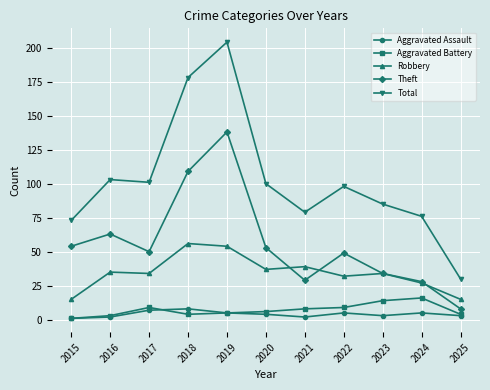

At how many categories does at least one series exceed 166?

2